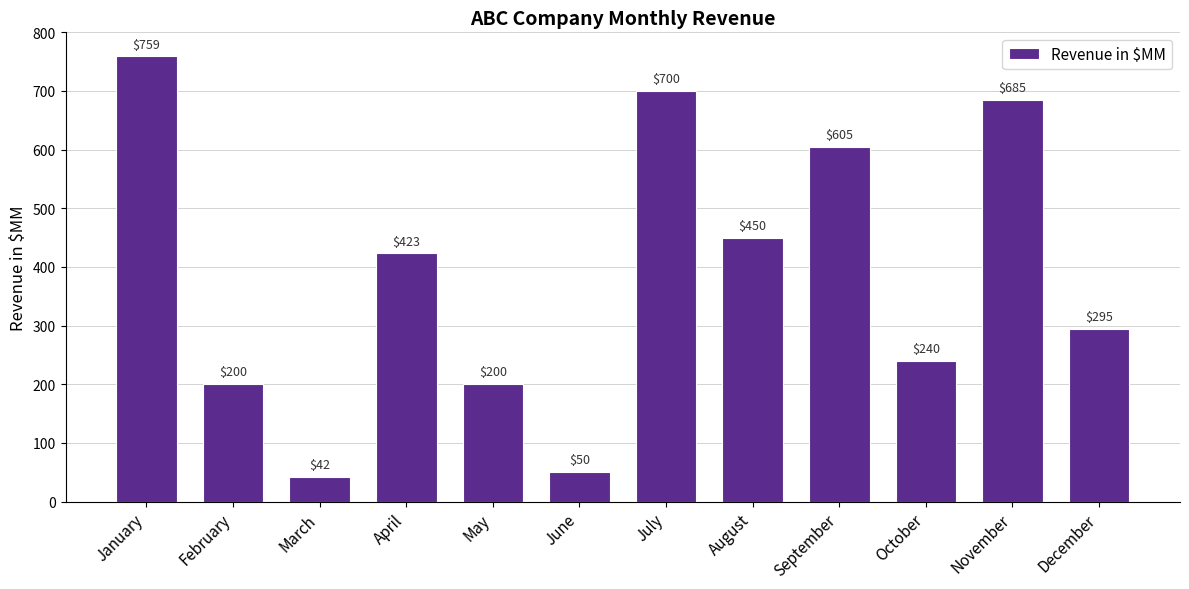

Reading left to right, extract all data points from this chart.

759	200	42	423	200	50	700	450	605	240	685	295